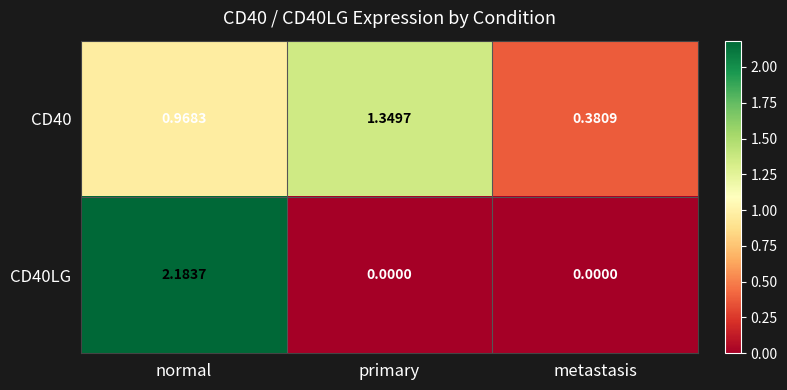

Where is CD40 nearest to the value 0?

metastasis